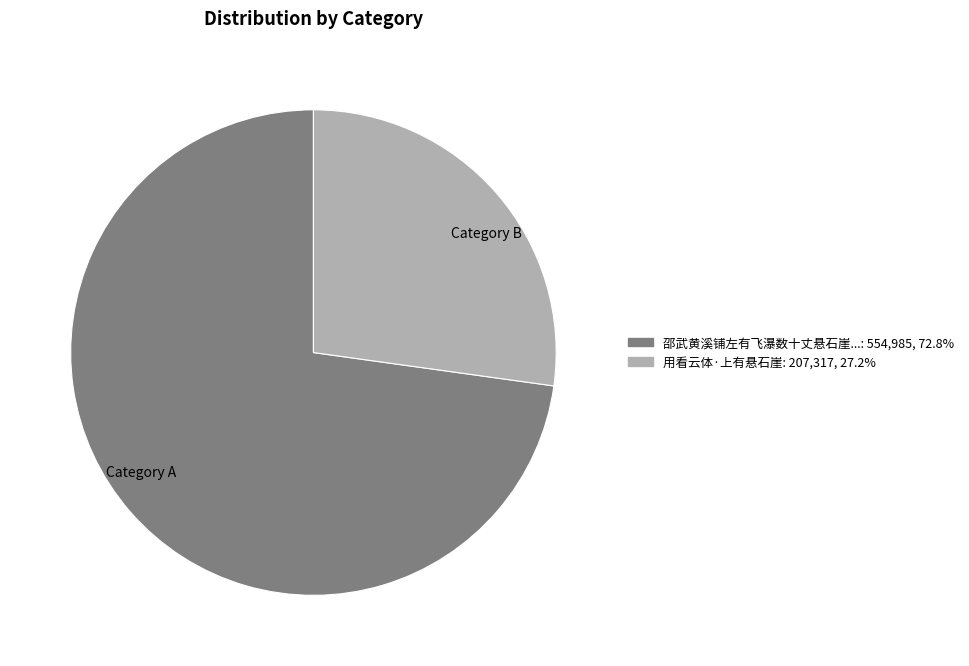

Which has a higher value, Category A or Category B?

Category A